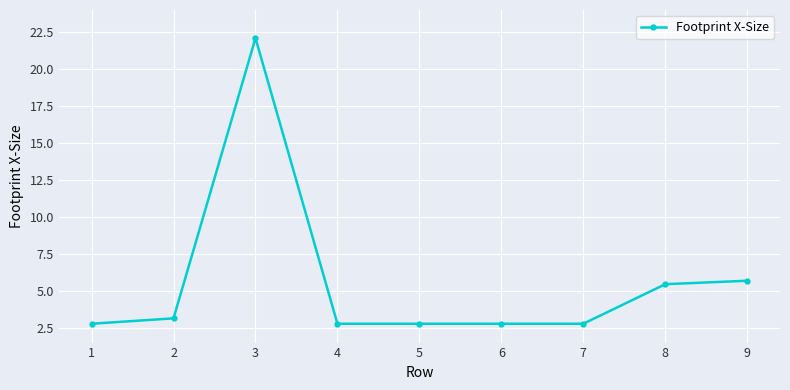

Where is the first local maximum?

3